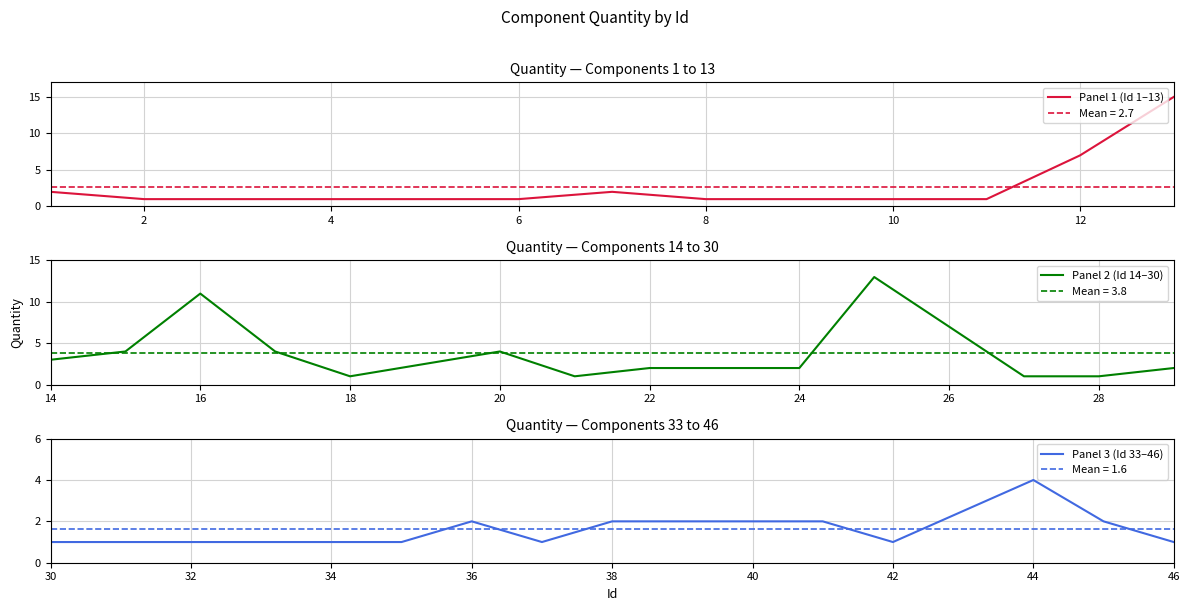

Rank the categories by value from highest to lowest.

13, 25, 16, 12, 15, 17, 20, 44, 14, 1, 7, 22, 24, 29, 36, 38, 39, 40, 41, 45, 2, 3, 4, 5, 6, 8, 9, 10, 11, 18, 21, 27, 28, 30, 33, 34, 35, 37, 42, 46